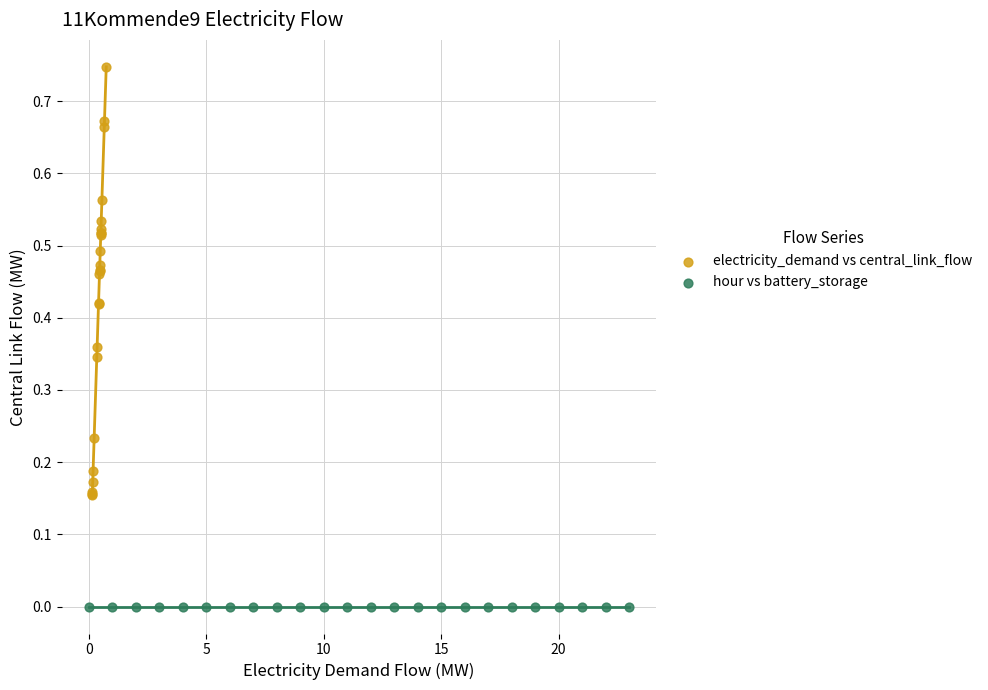

Which series reaches the maximum Y coordinate?

electricity_demand vs central_link_flow